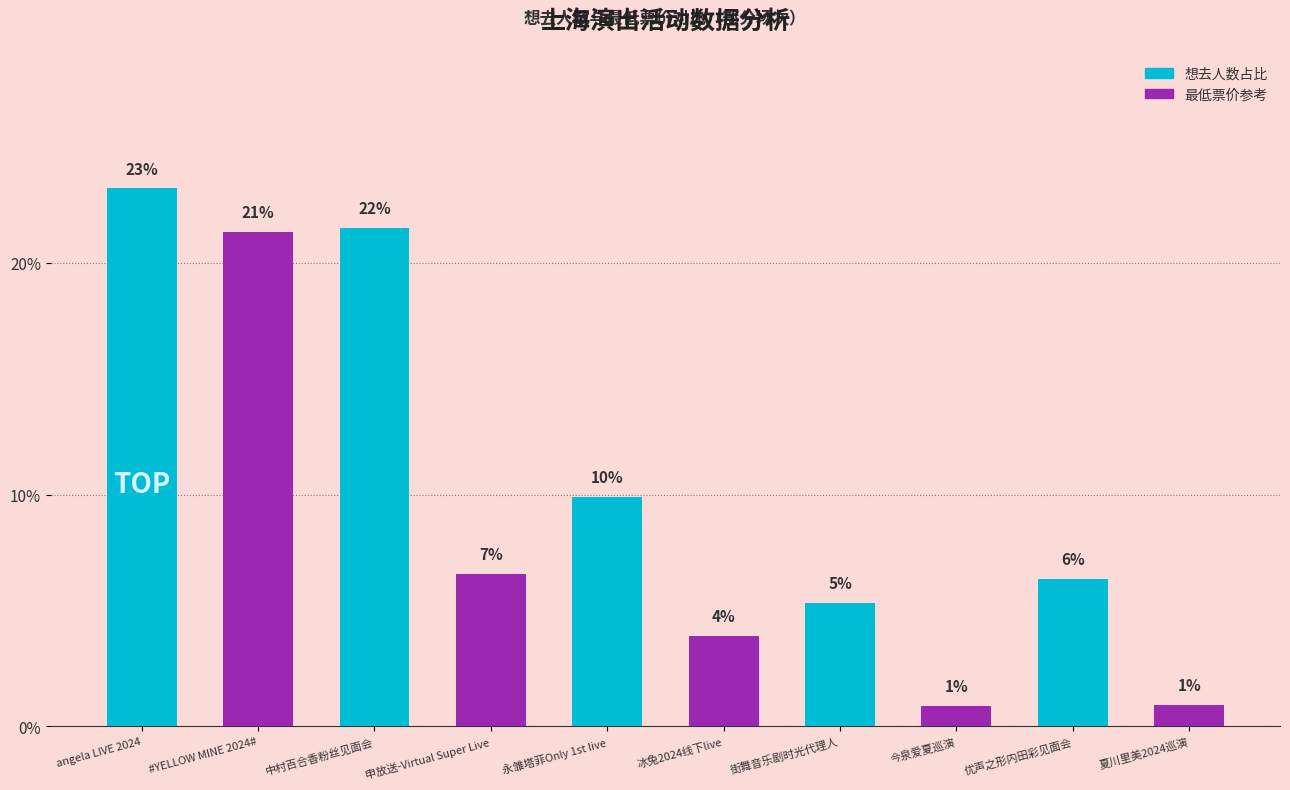

How many bars are there in total?

10